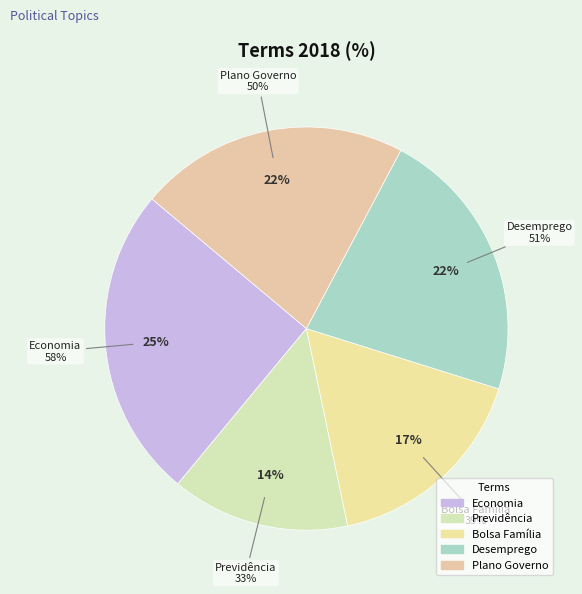

Approximately how many times larger is the value at Economia compared to Desemprego?

1.1